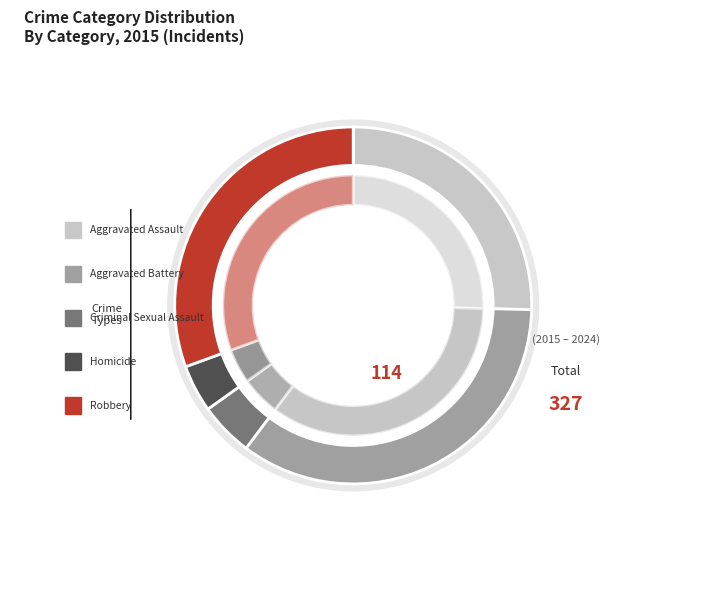

The Robbery slice represents 31% of the pie. True or false?

True